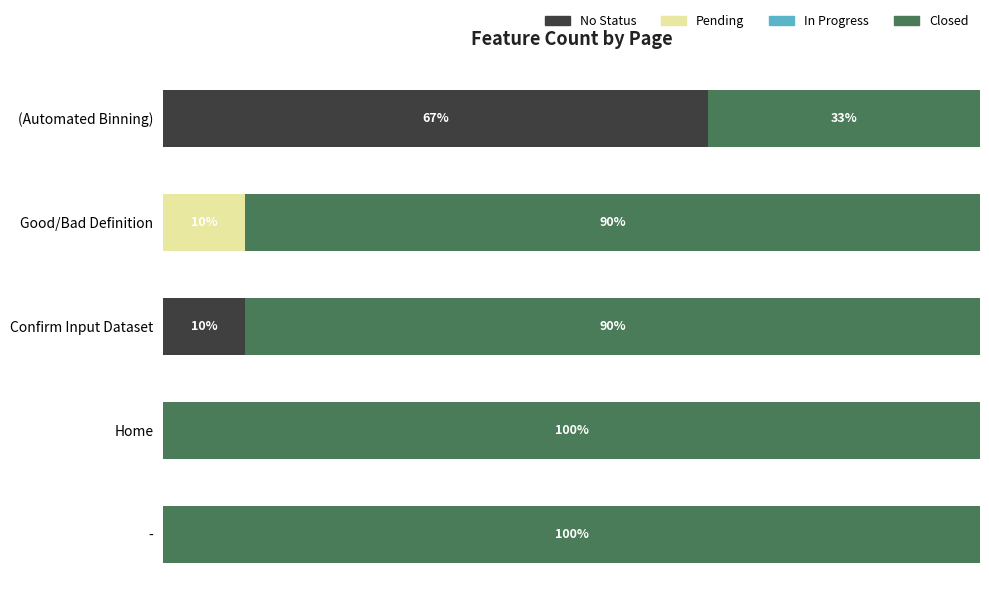

Where is No Status nearest to the value 33?

Confirm Input Dataset